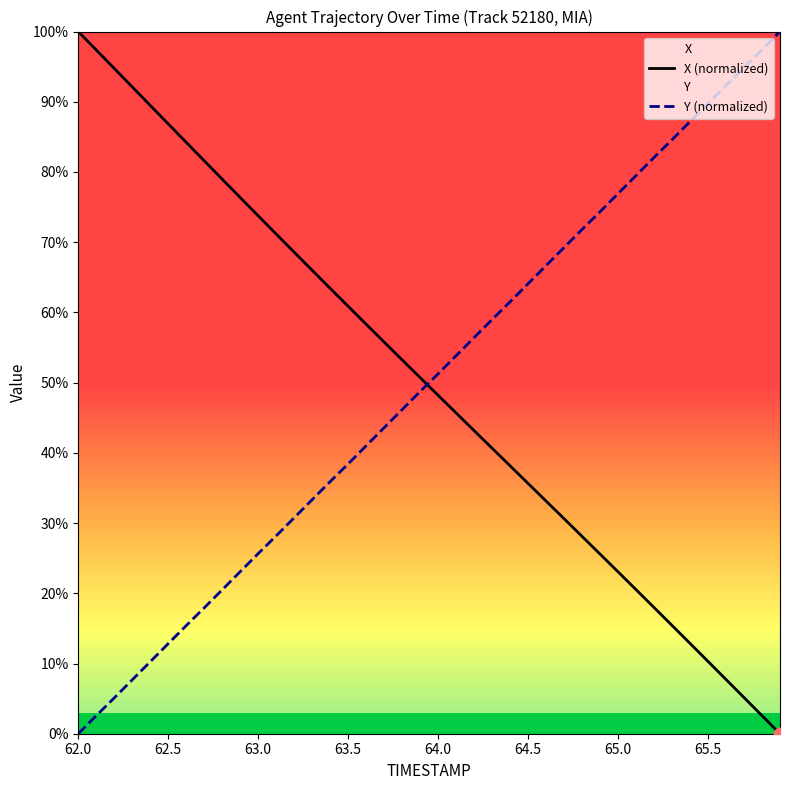

Which series reaches the maximum Y coordinate?

X (normalized)